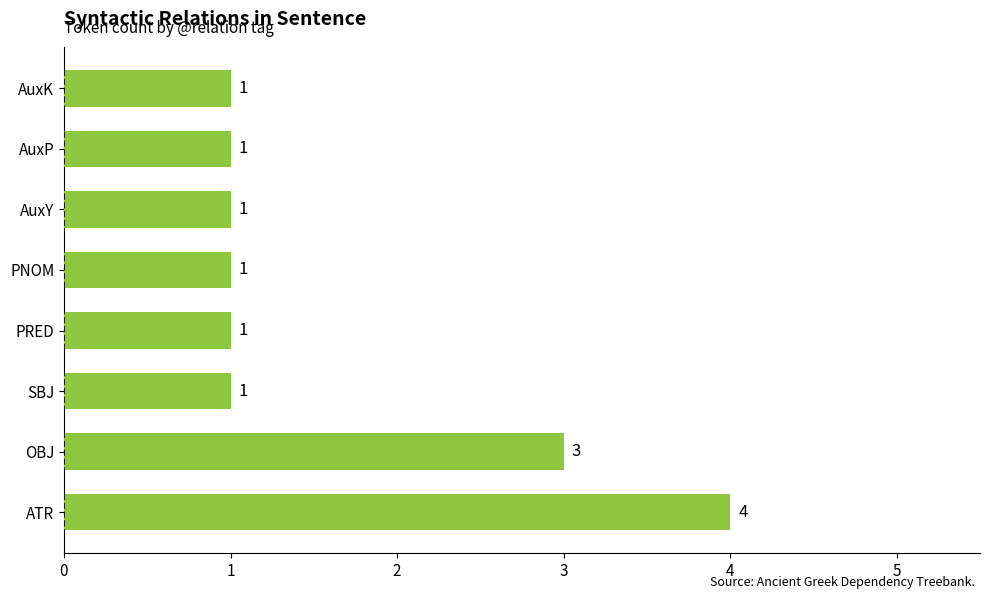

What is the ratio of the value at ATR to the value at AuxY?

4.0